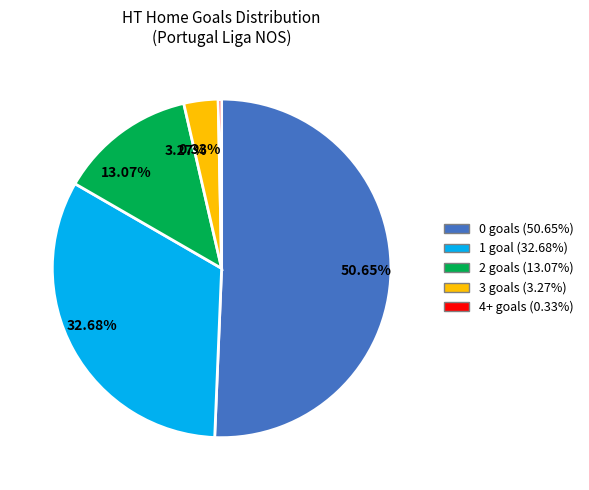

Is there a majority slice in this chart?

Yes